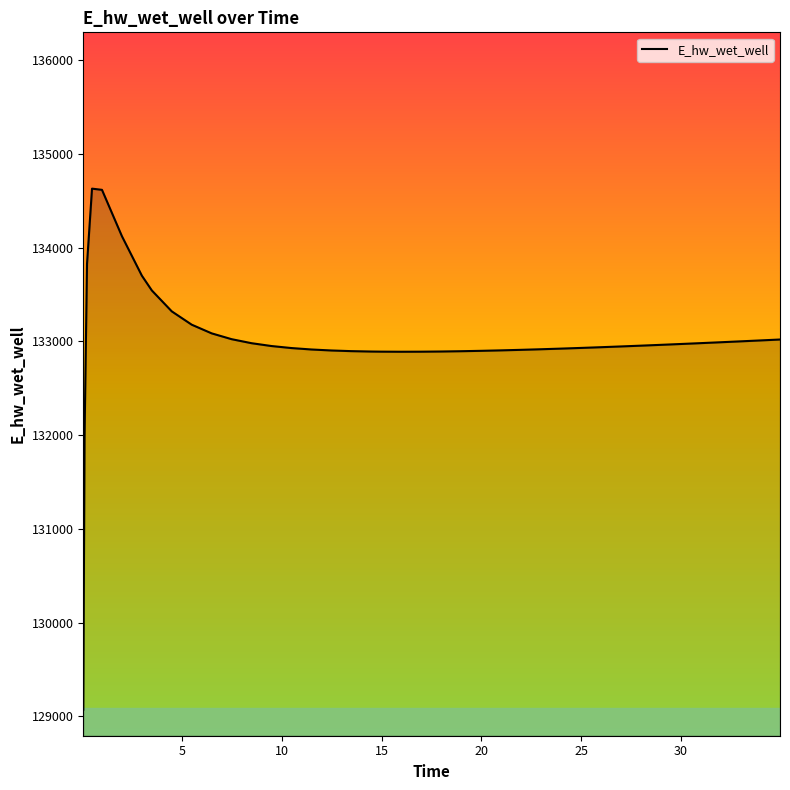

What is the difference between the maximum and minimum values?

5557.7